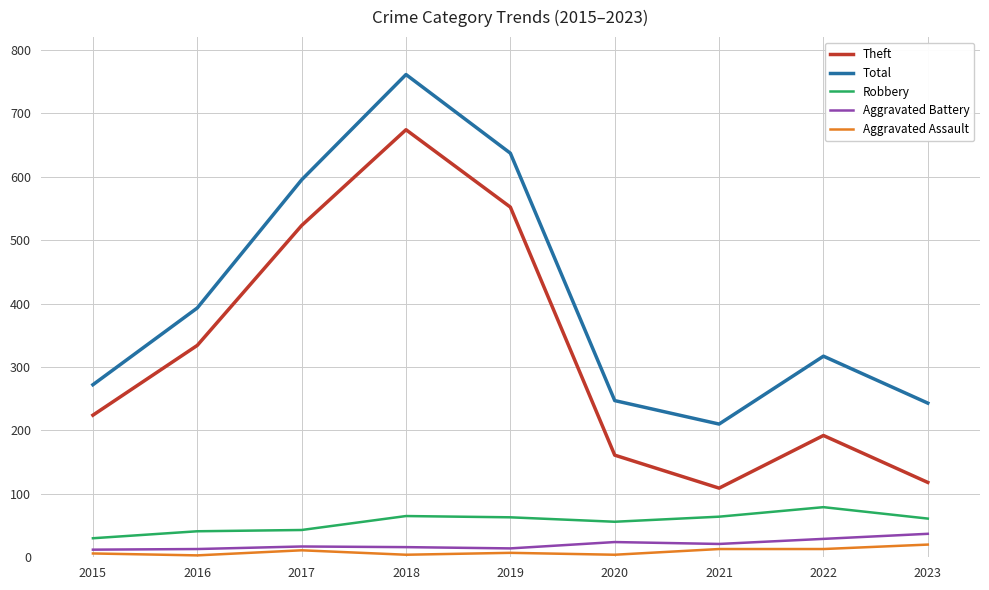

What is the total value across all series at 2022?

630